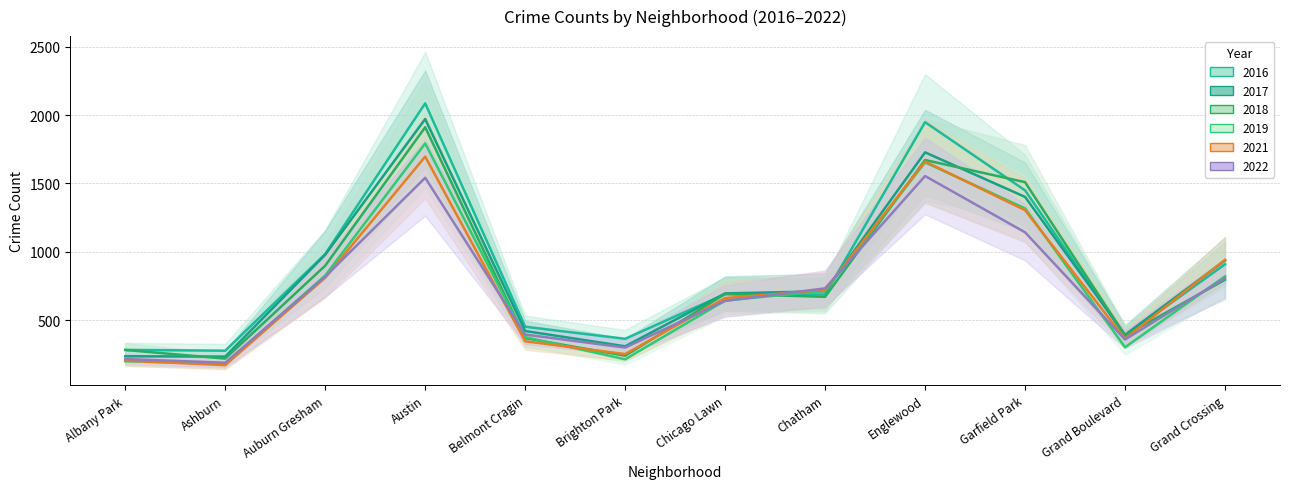

What value does the 2018 series have at Auburn Gresham?

898